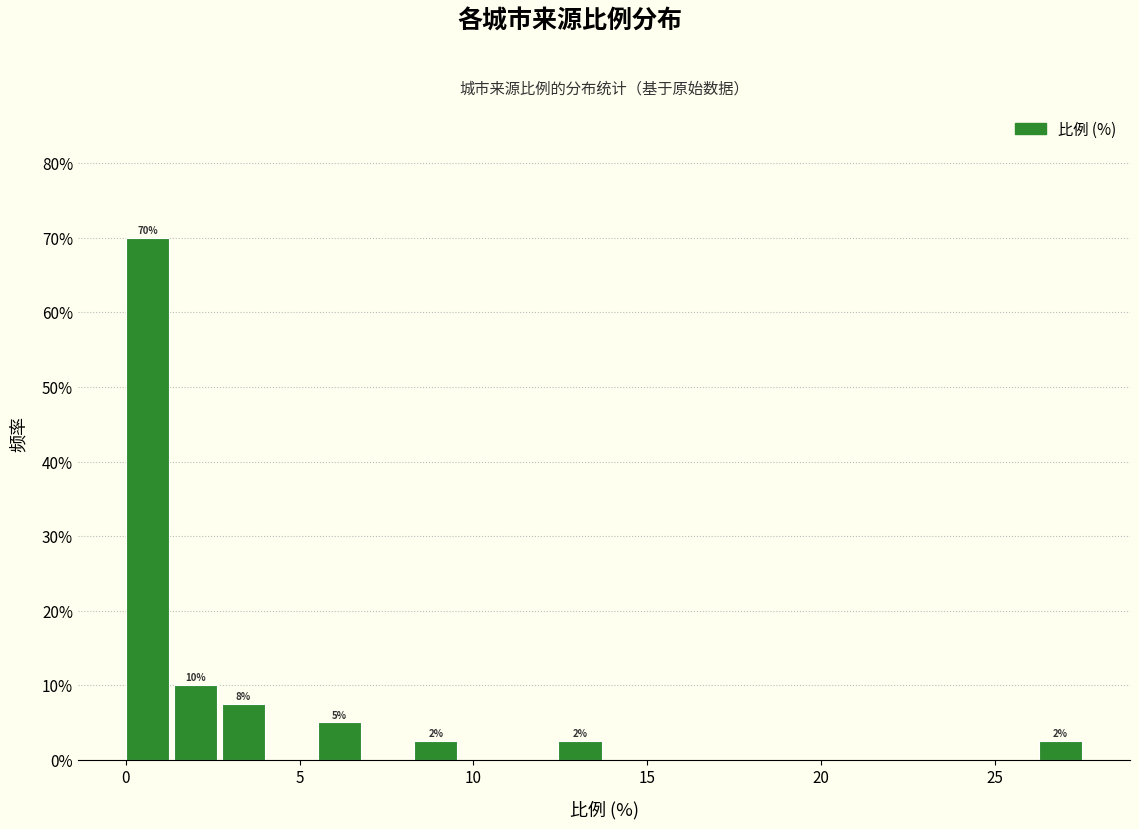

Read against the x-axis, roughly where is the centre of the tallest bar?

0.5